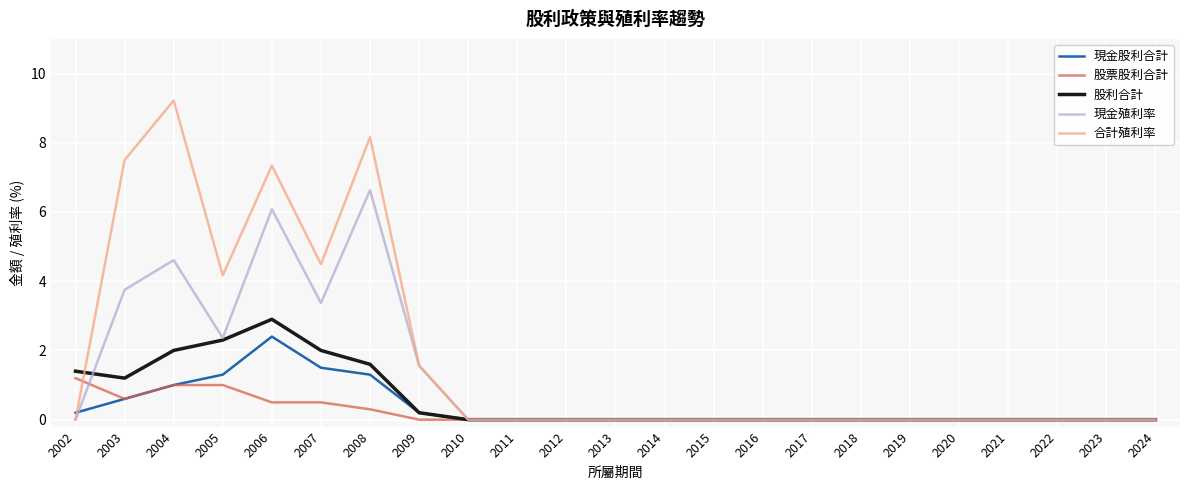

Rank the series by their maximum value, from highest to lowest.

合計殖利率, 現金殖利率, 股利合計, 現金股利合計, 股票股利合計